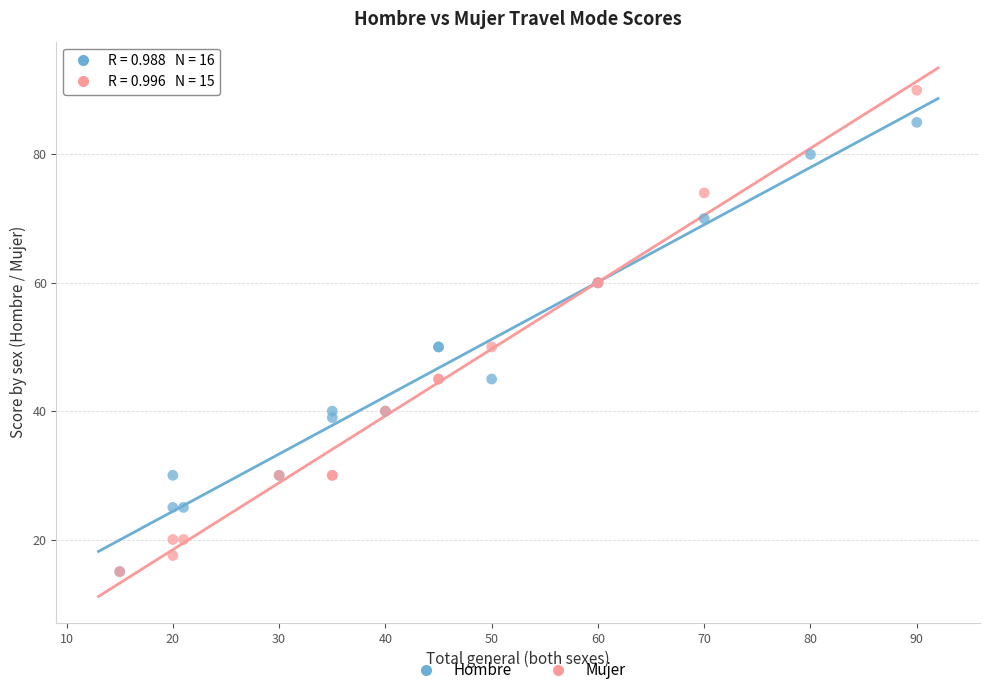

Which series has the largest Y range (max minus min)?

Mujer